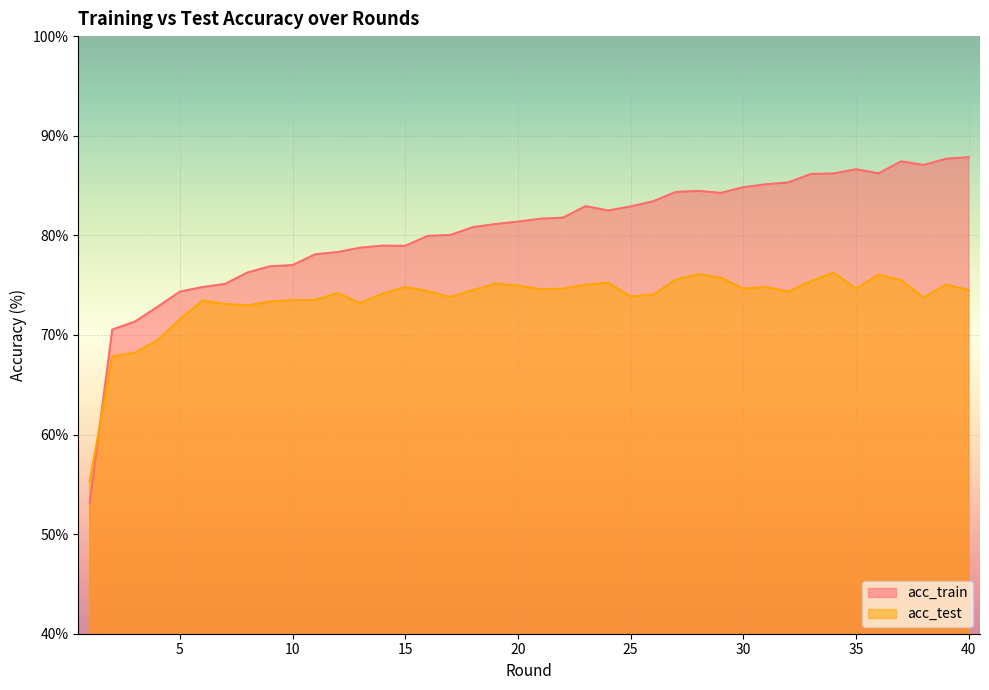

What is the maximum value for acc_test?

76.2